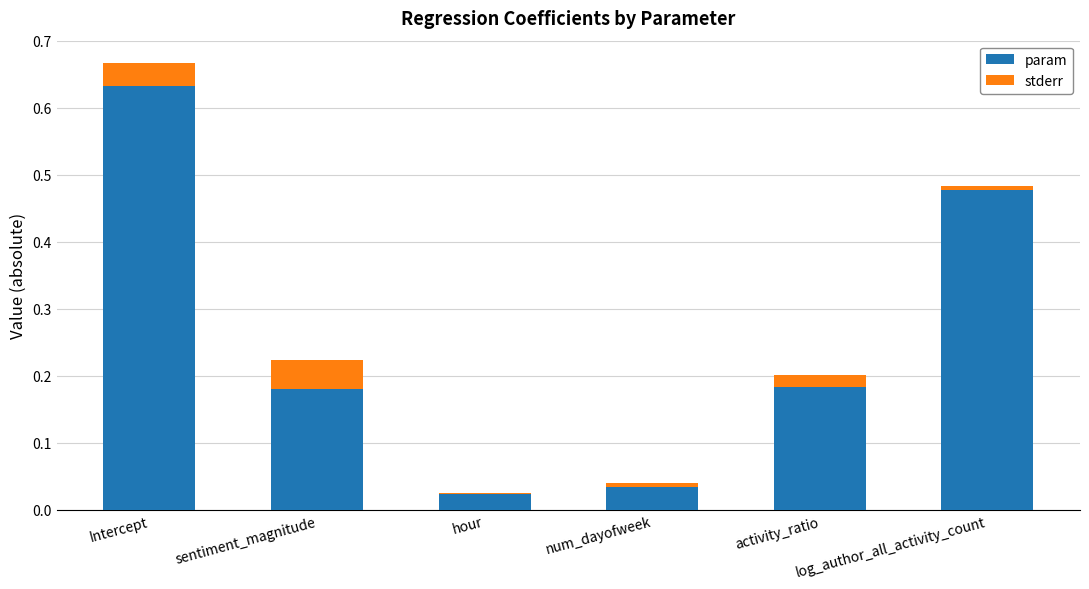

True or false: param has a value of 0.0 at hour.

True